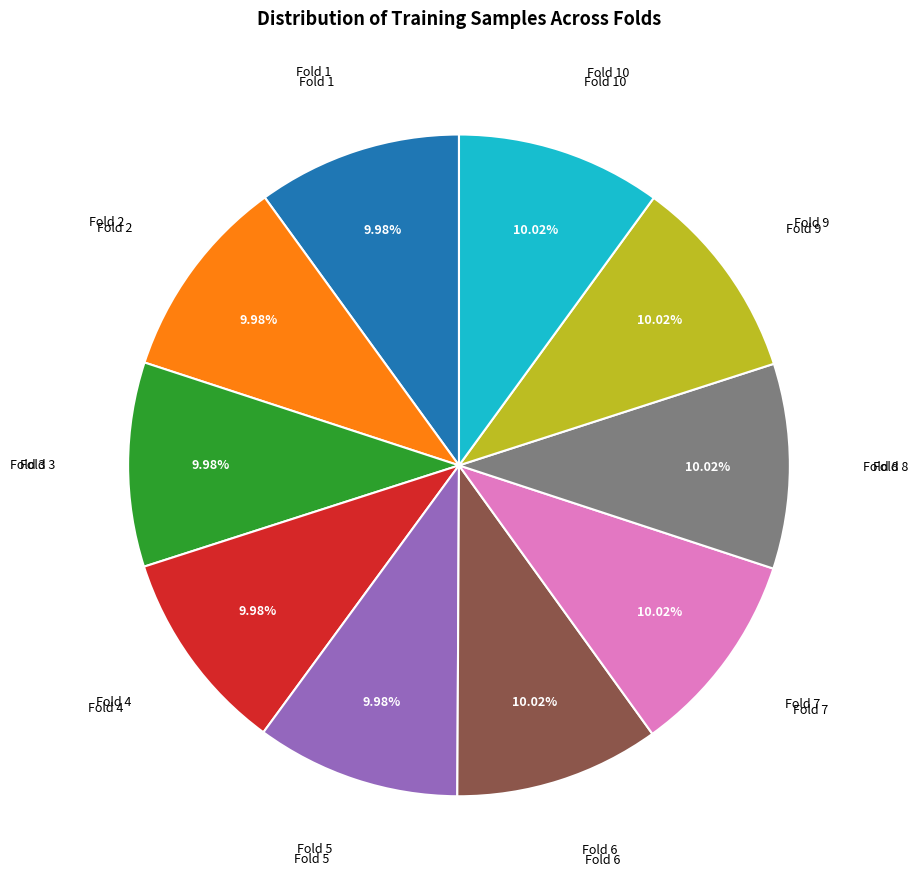

Is it true that Fold 2 is 10% of the pie?

True